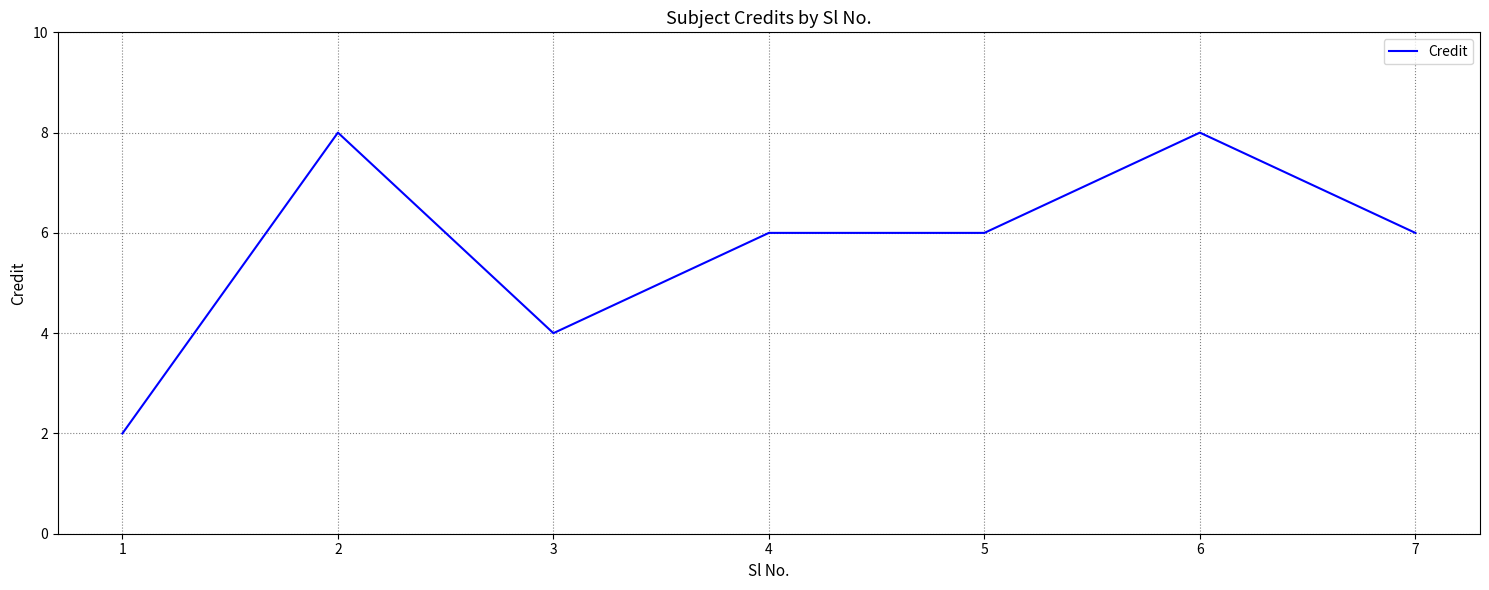

What is the greatest value displayed?

8